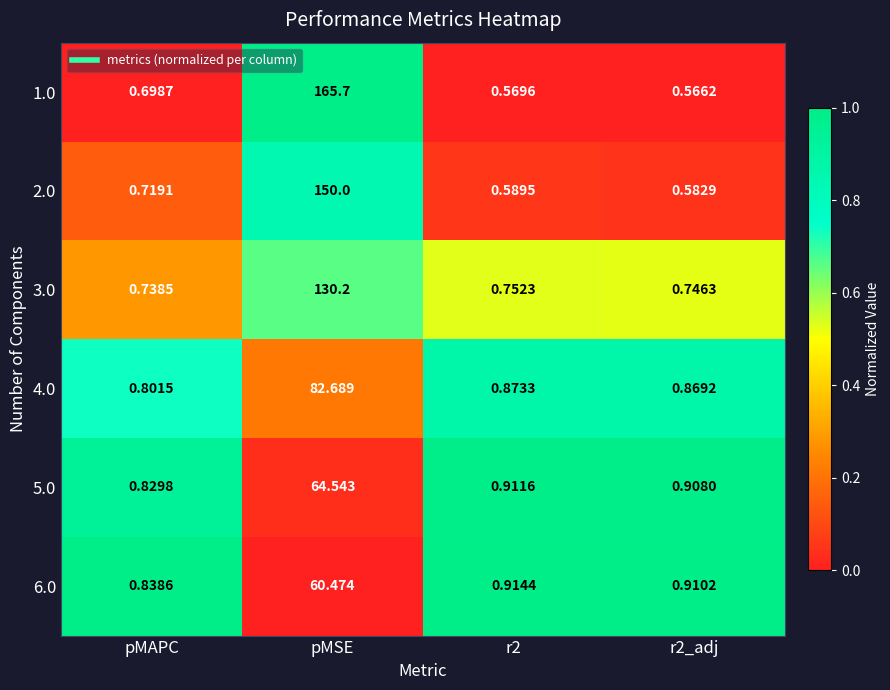

Which category has the highest value across all series?

pMSE